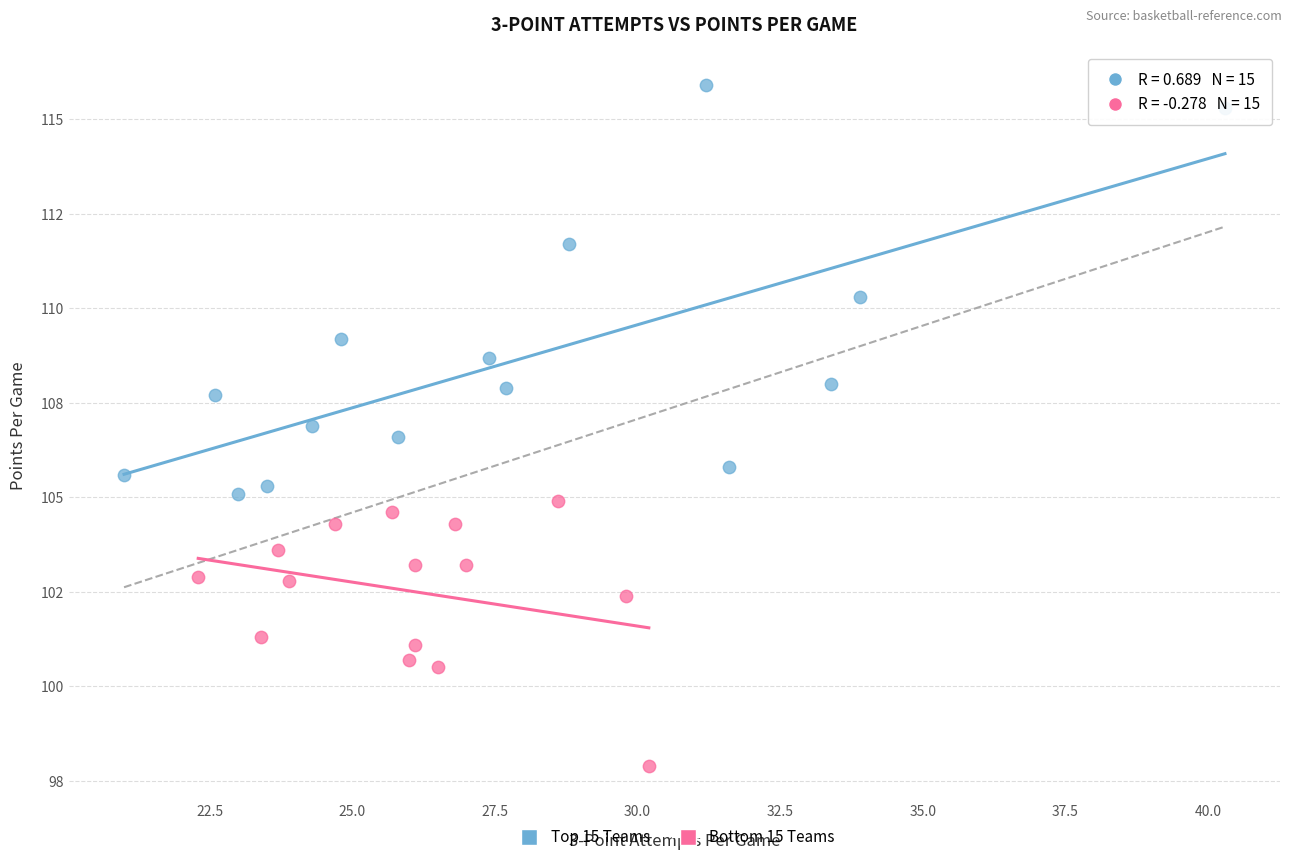

Which series has the widest spread of Y values?

Top 15 Teams